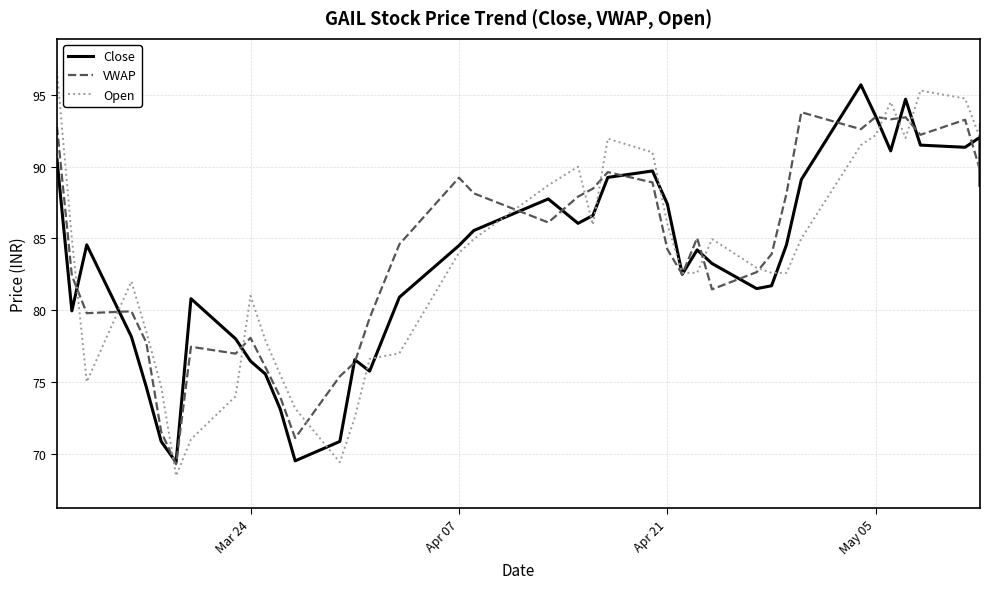

What is the minimum value for Close?

69.4